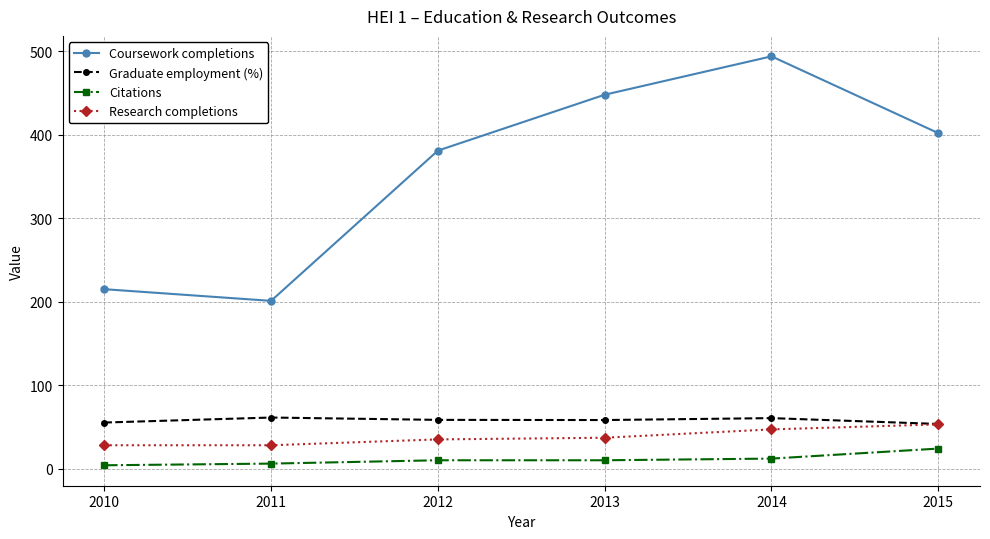

At which category is the sum across all series the highest?

2014